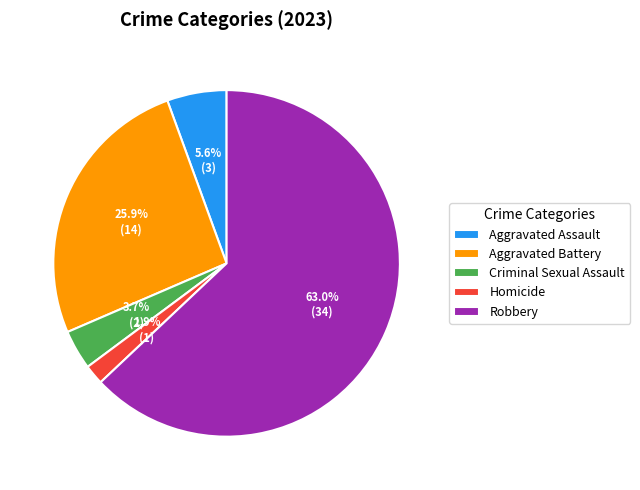

Combined, what portion of the pie is Aggravated Battery and Homicide?

27.8%